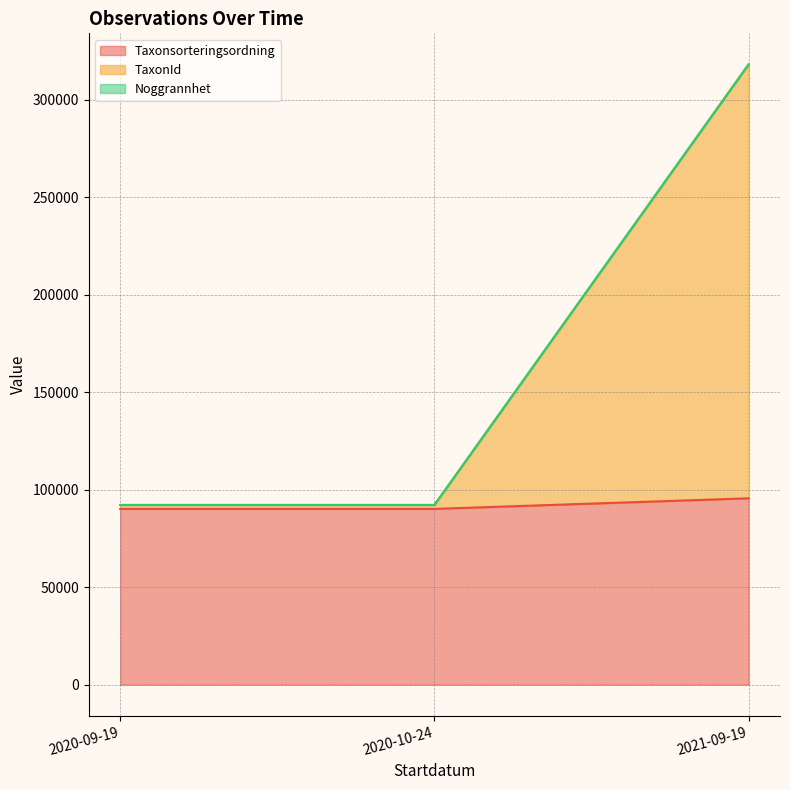

At which category is the sum across all series the highest?

2021-09-19